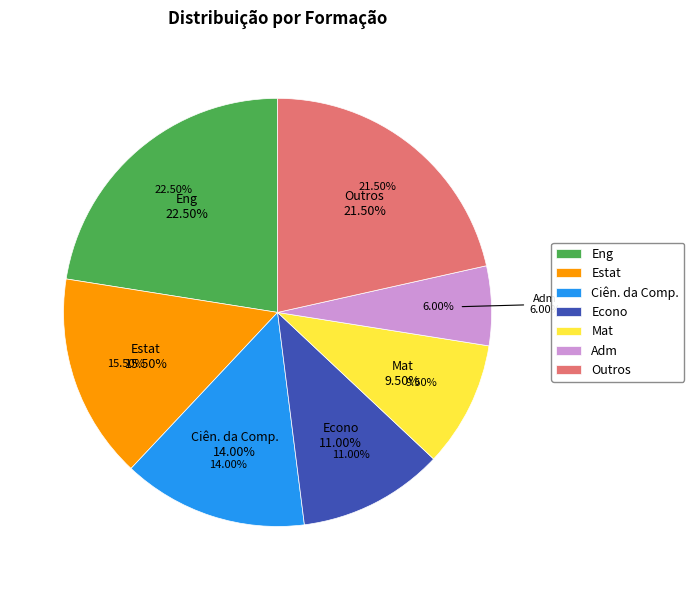

Which has a higher value, Estat or Econo?

Estat